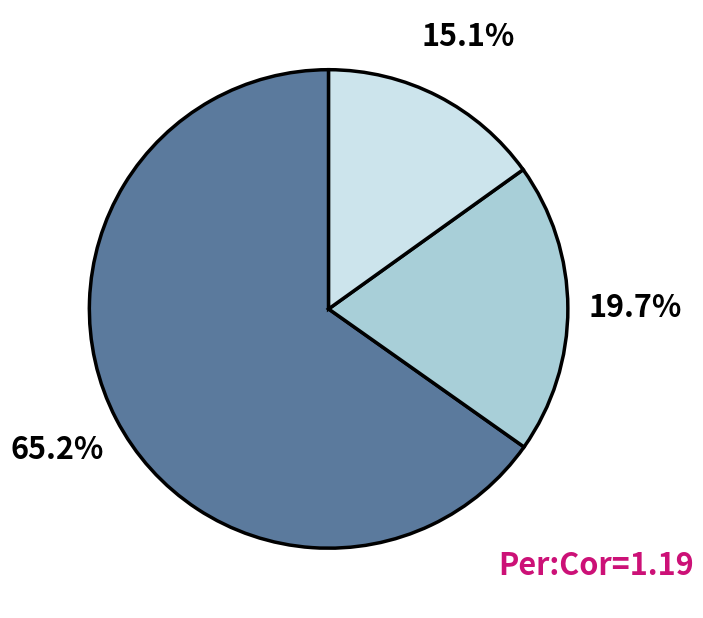

Is there a majority slice in this chart?

Yes